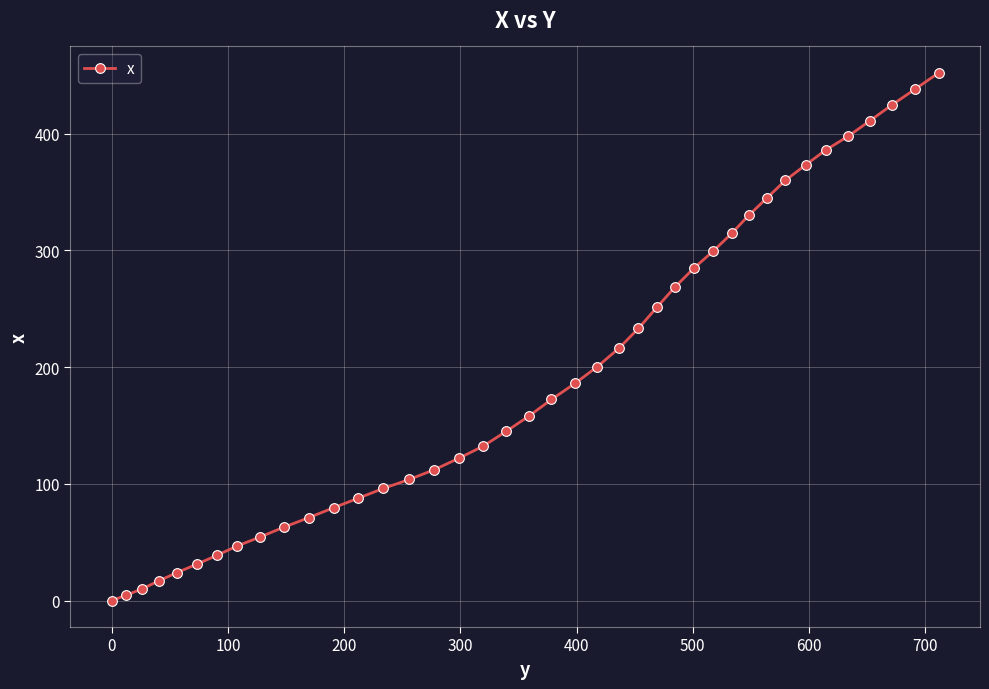

Is this an area chart (filled region under the line)?

No